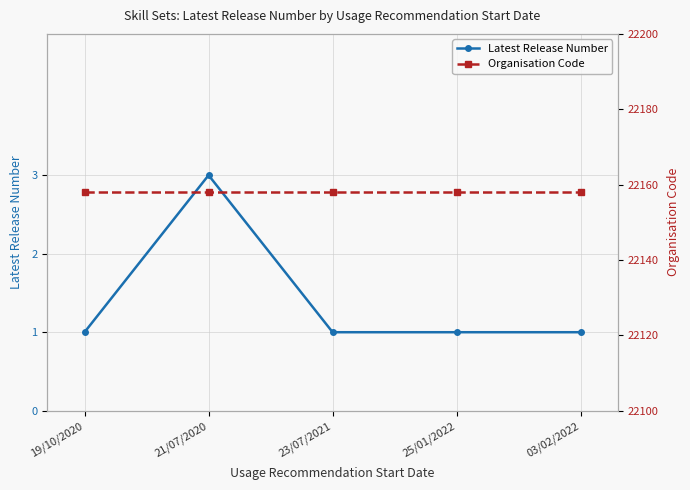

At which label is Latest Release Number closest to 2?

19/10/2020